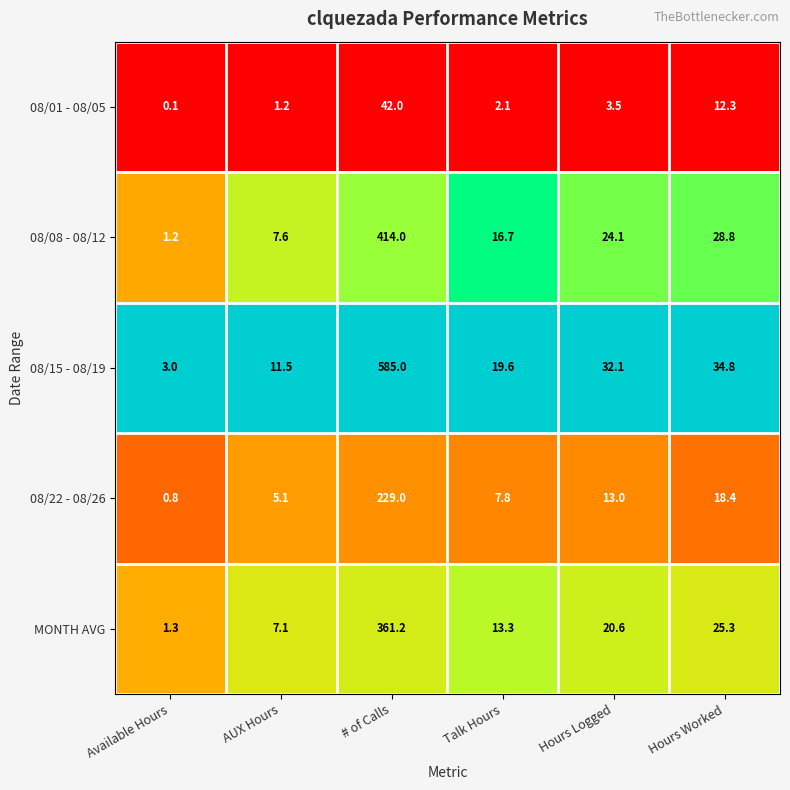

Read the 08/15 - 08/19 value at # of Calls.

585.0